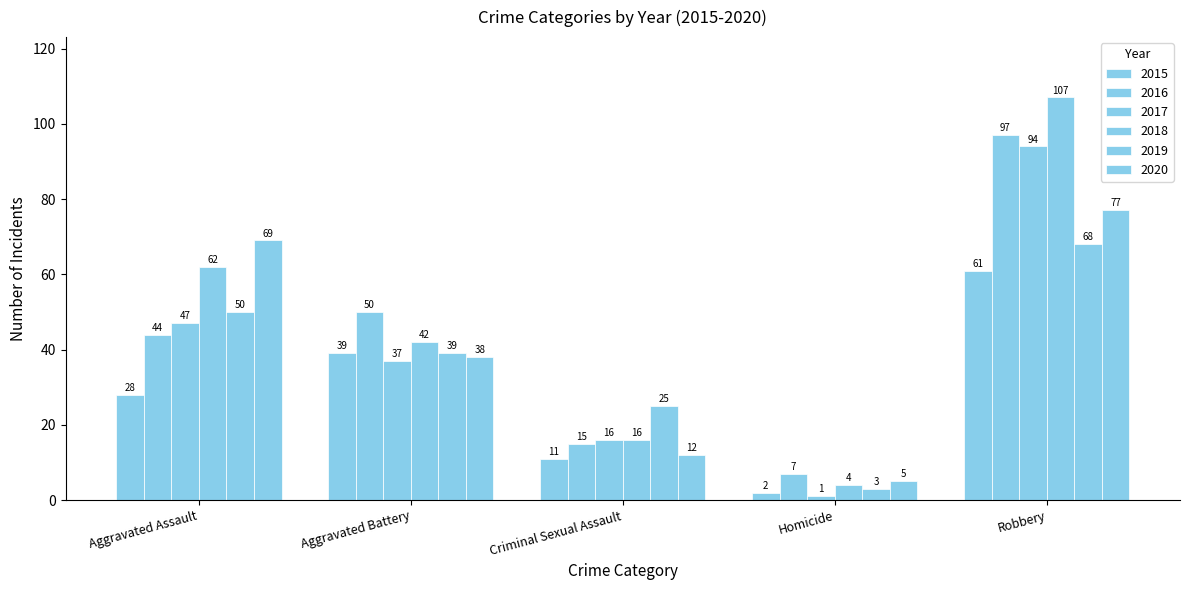

Are the bars grouped side by side (vs. stacked)?

Yes